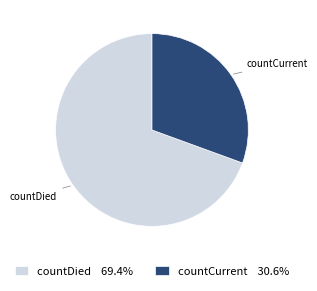

Does any single category account for the majority?

Yes